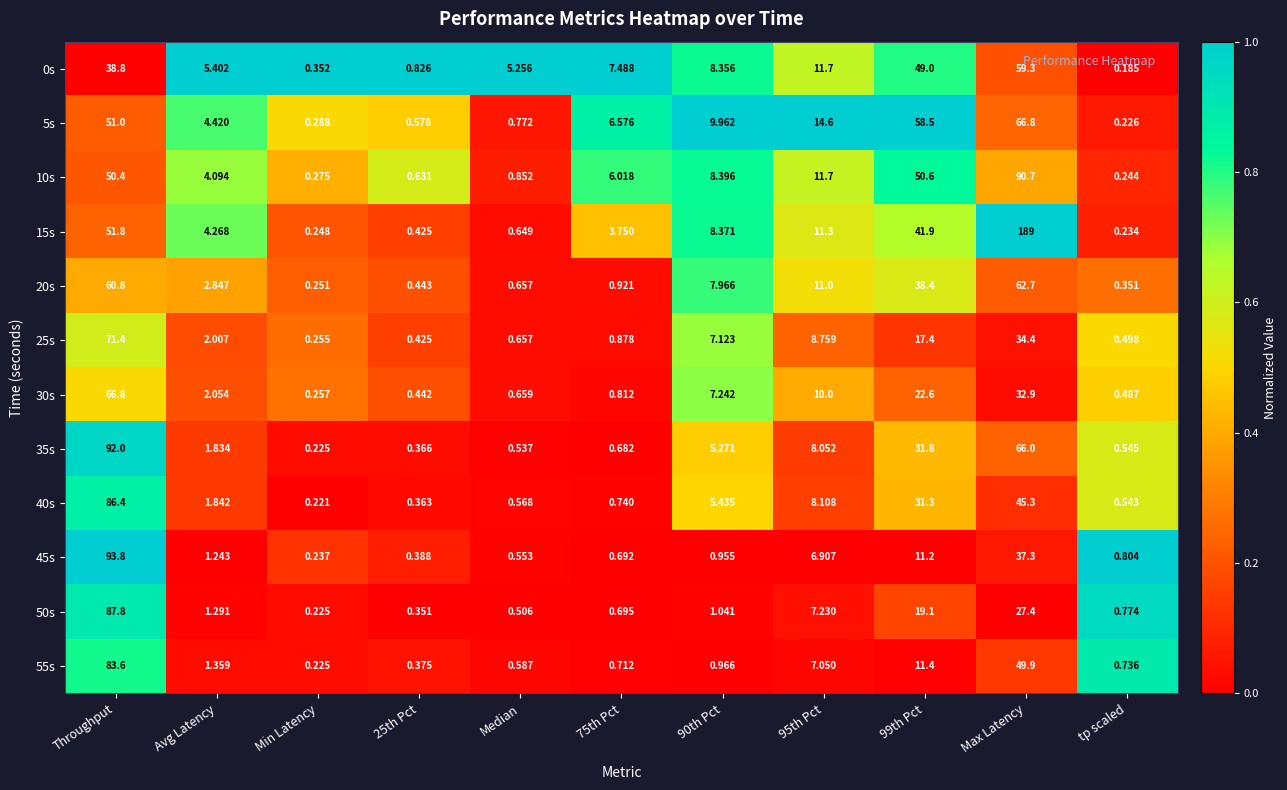

Where does the 35s series first go above 1?

Throughput